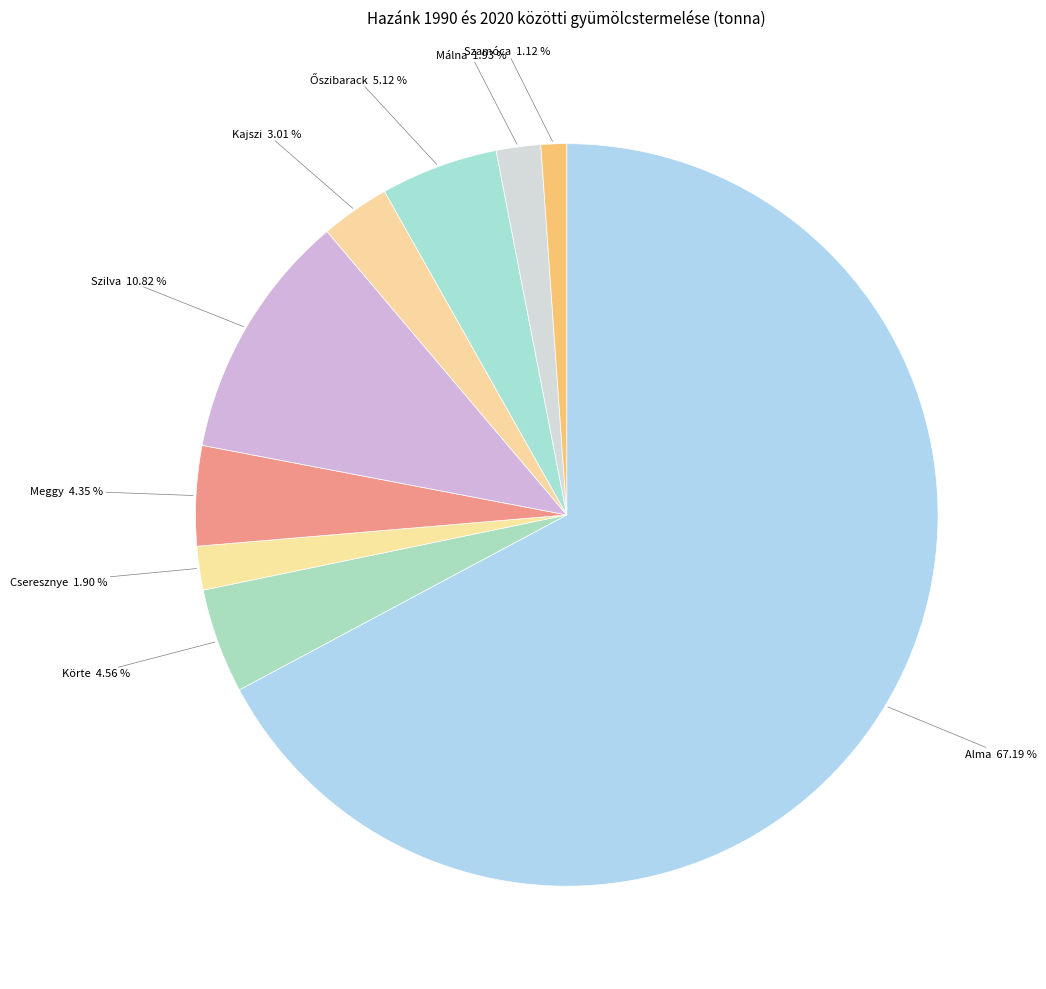

Which has a higher value, Meggy or Cseresznye?

Meggy